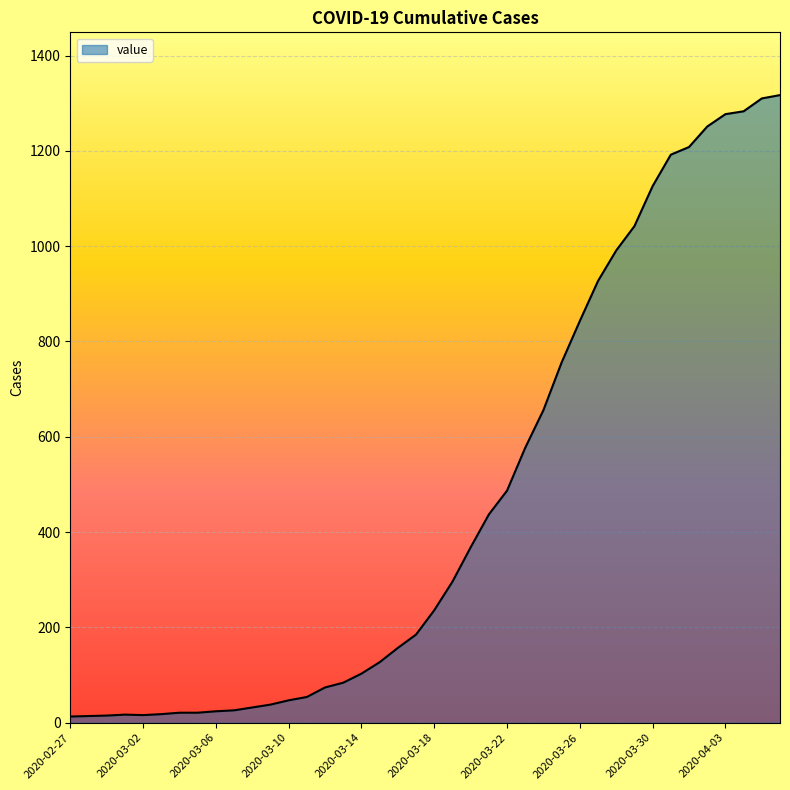

What is the maximum value shown in the chart?

1317